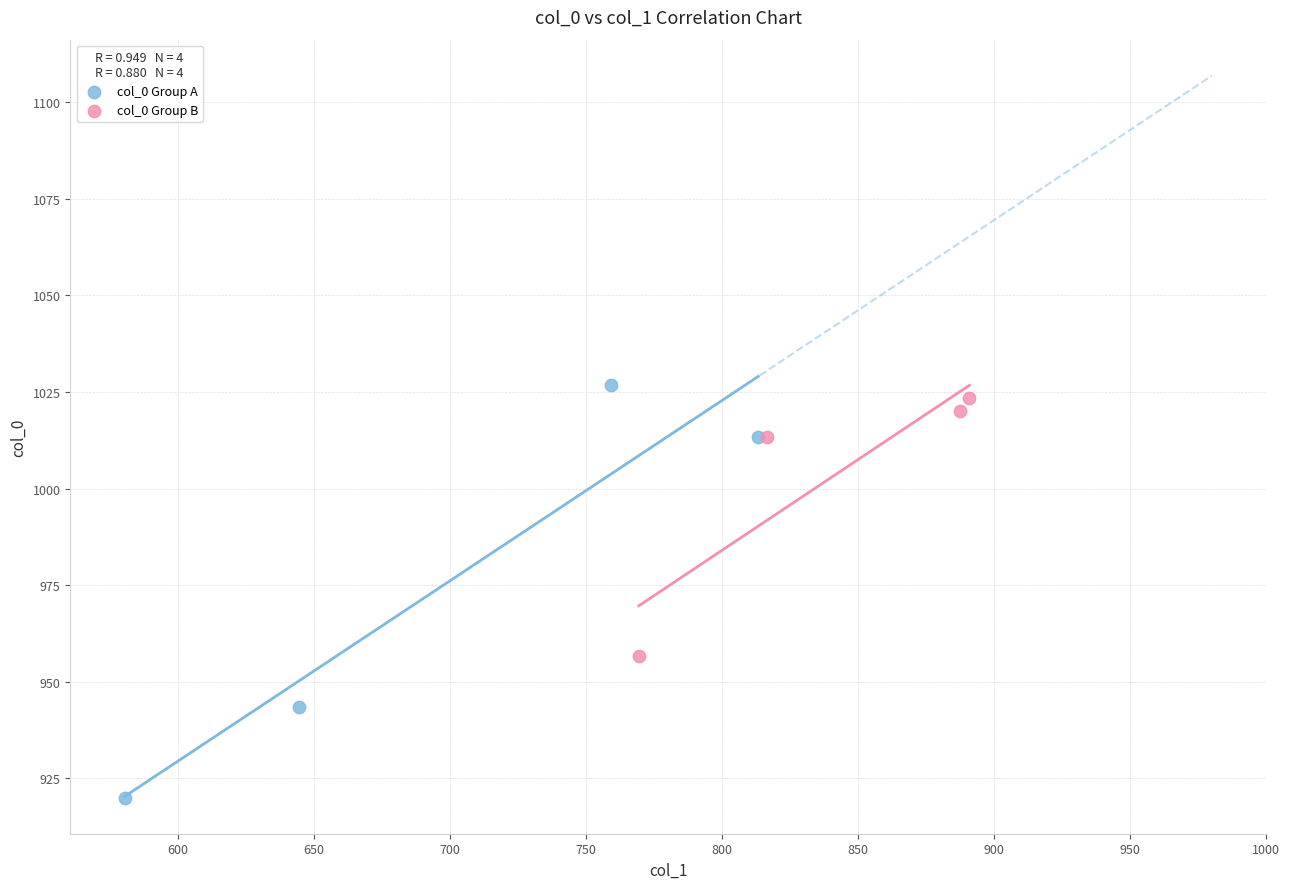

What are all the series names shown in the legend?

col_0 Group A, col_0 Group B